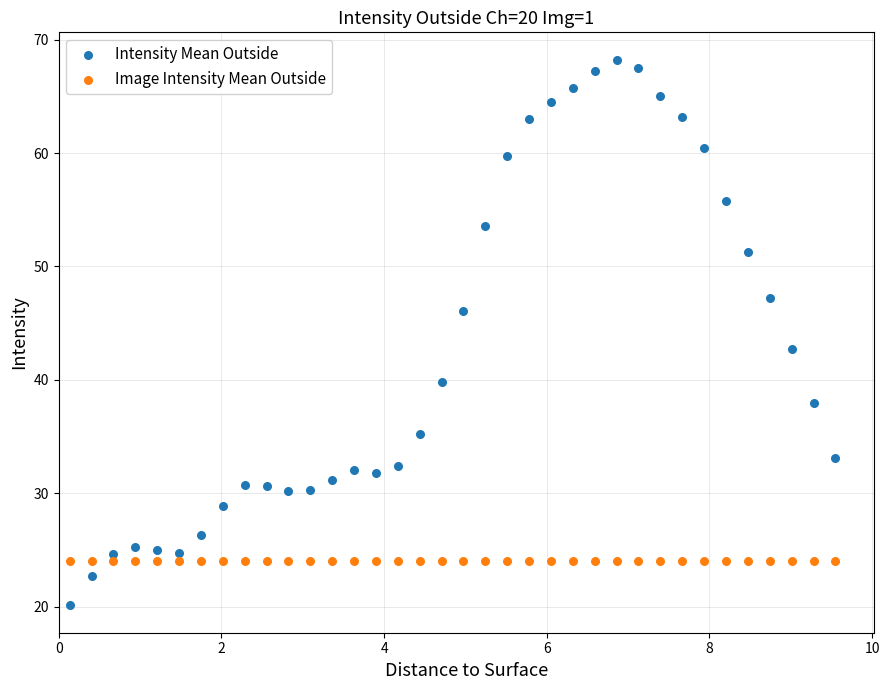

In the Intensity Mean Outside series, what Y value is closest to 44?

42.7